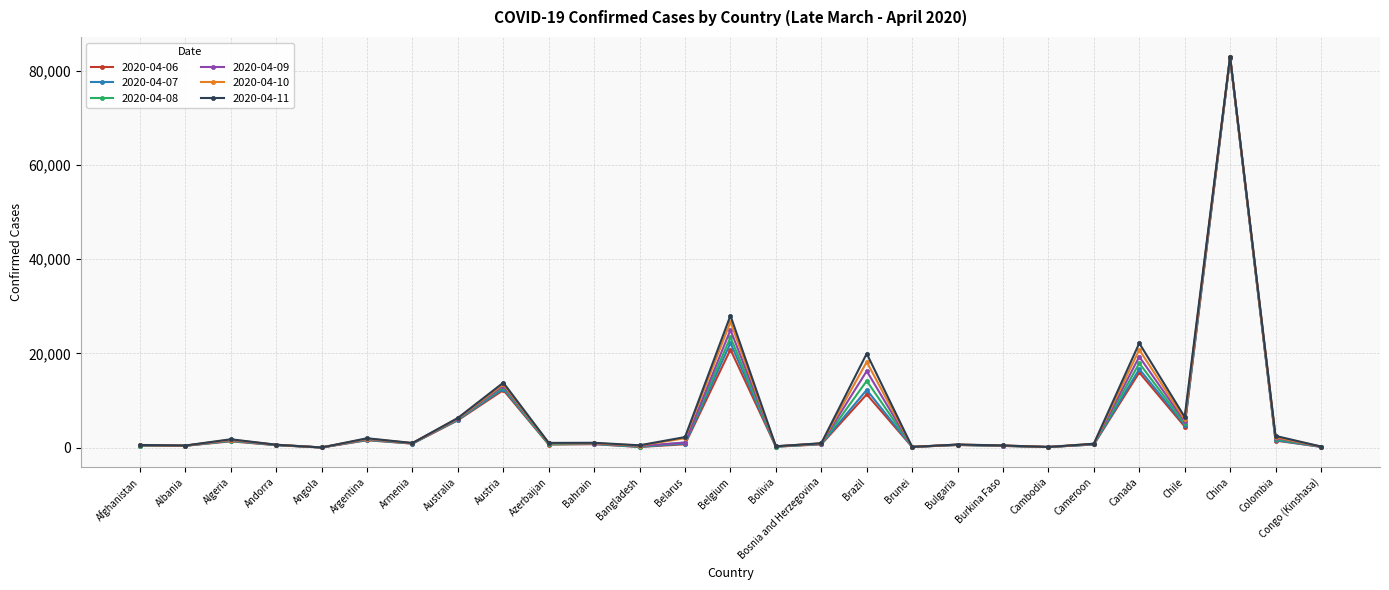

Read the 2020-04-07 value at Colombia.

1579